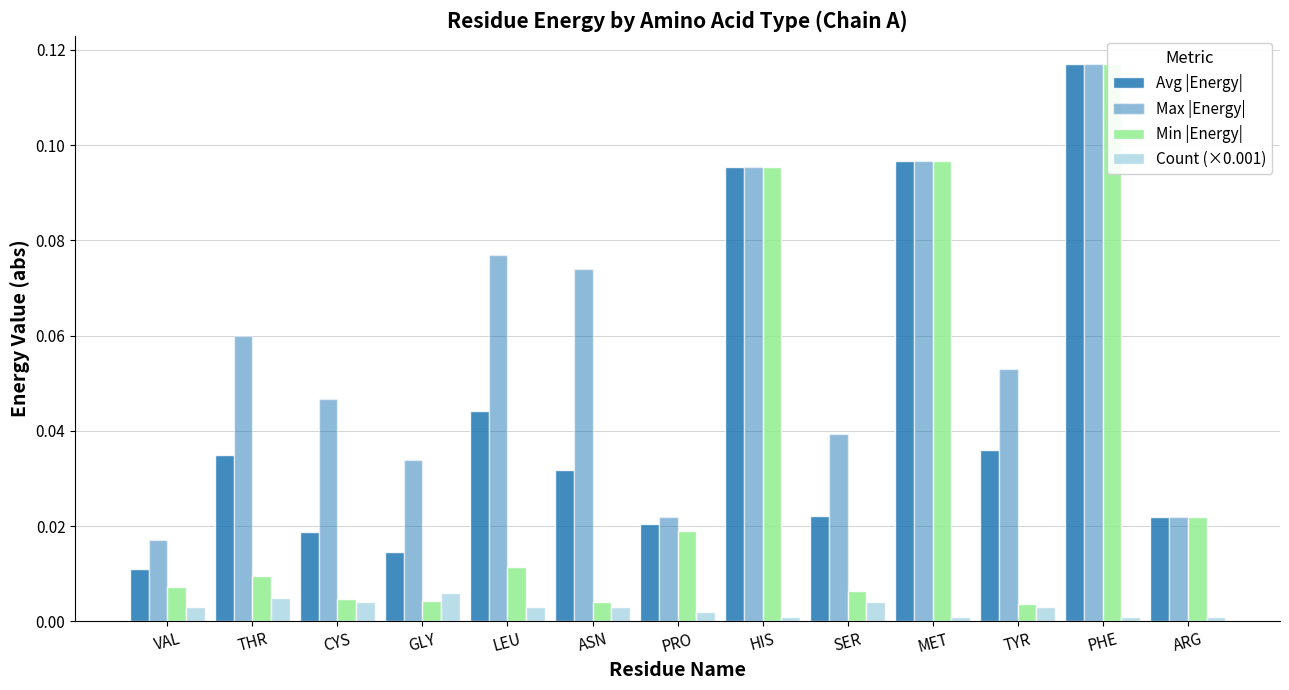

What position from the left is ARG?

13